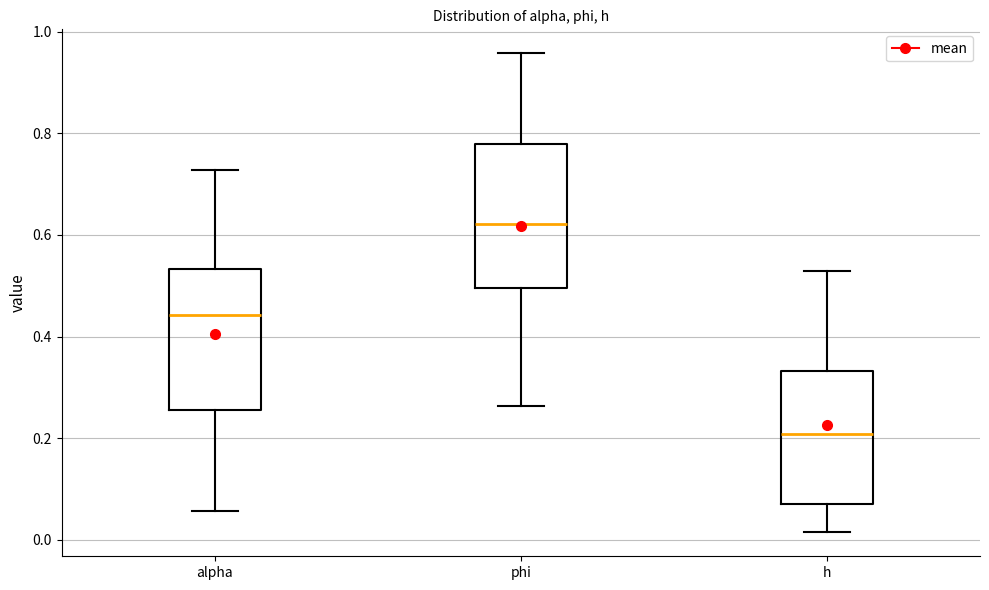

Reading left to right, transcribe this box plot: for each box, give where its median line is, the range the box spans, and where its two whiskers end, as read against the y-axis. The values are not printed on the chart, so give them approximately, as read against the axis.

alpha: median 0.44, box 0.26 to 0.54, whiskers 0.06 to 0.72
phi: median 0.62, box 0.50 to 0.78, whiskers 0.26 to 0.96
h: median 0.20, box 0.06 to 0.34, whiskers 0.02 to 0.52